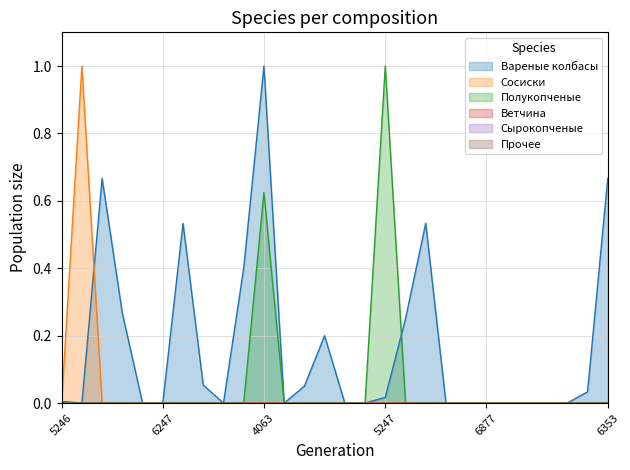

Where is the first local minimum for Вареные колбасы?

4555